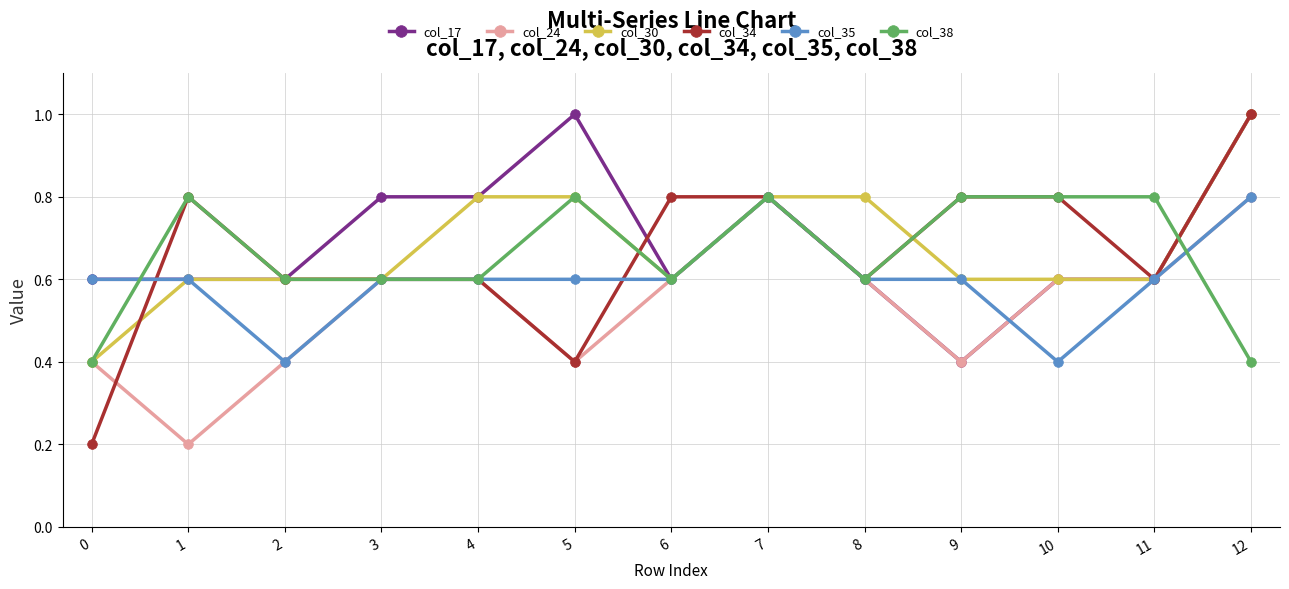

What is the difference between the highest and lowest values at 10?

0.4